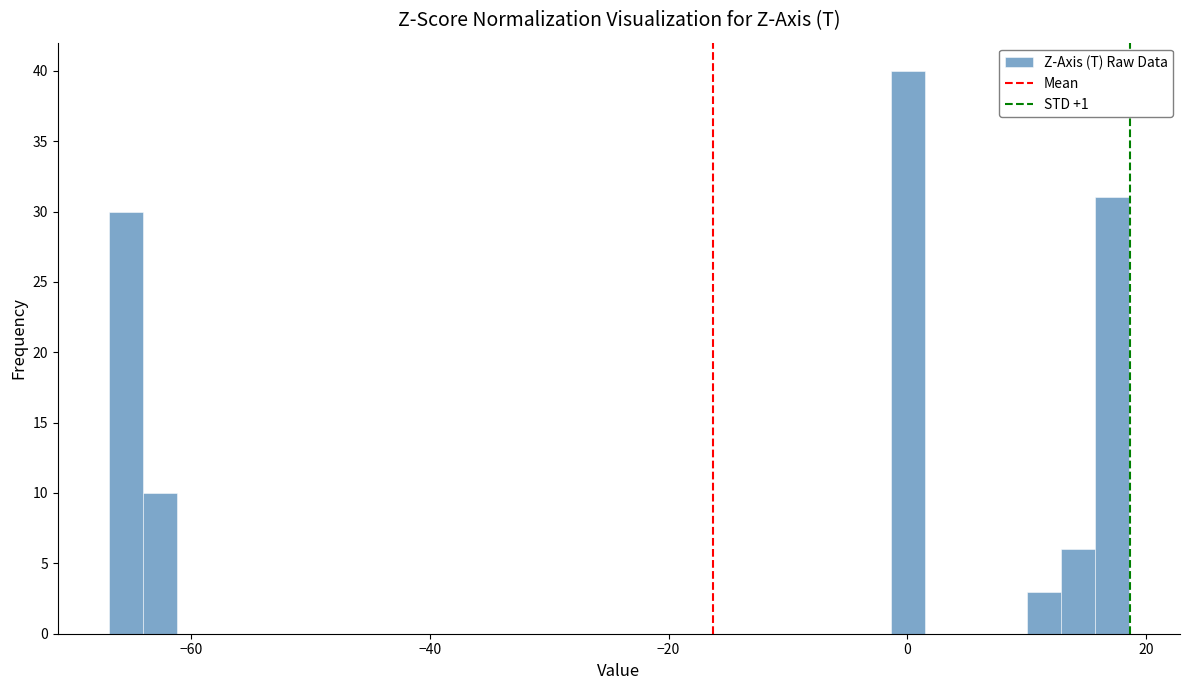

Around what value on the x-axis is the tallest bar? Give the approximate position of its centre, as read against the axis.

0